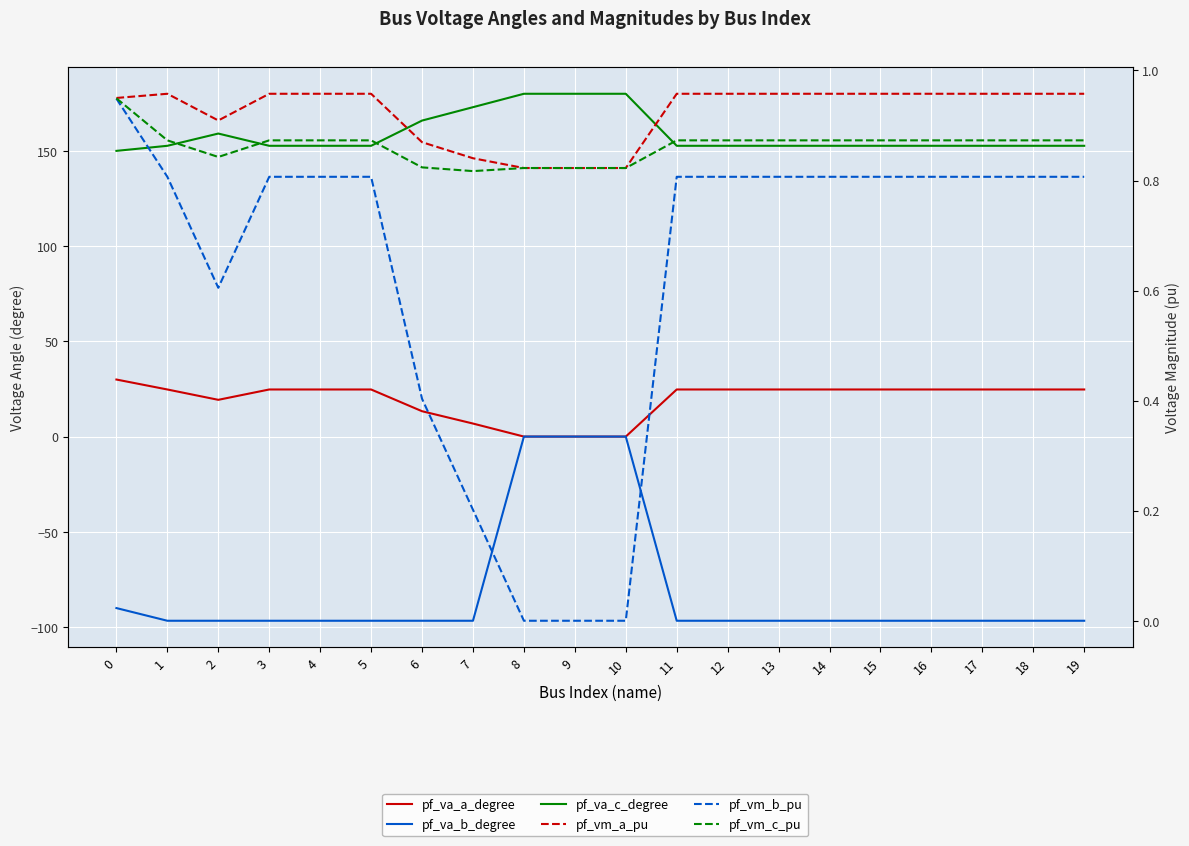

At which category does pf_vm_c_pu reach its first local peak?

3